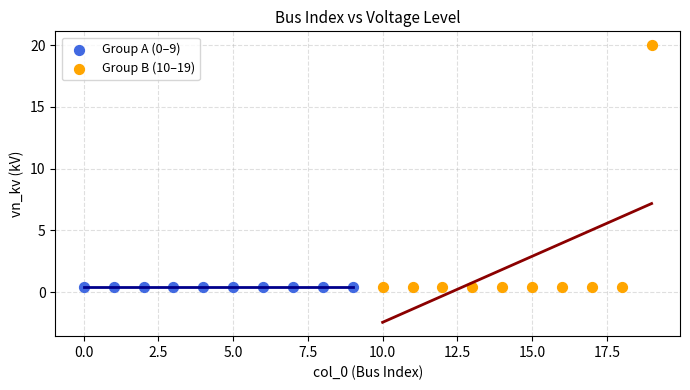

Which series reaches the maximum Y coordinate?

Group B (10–19)